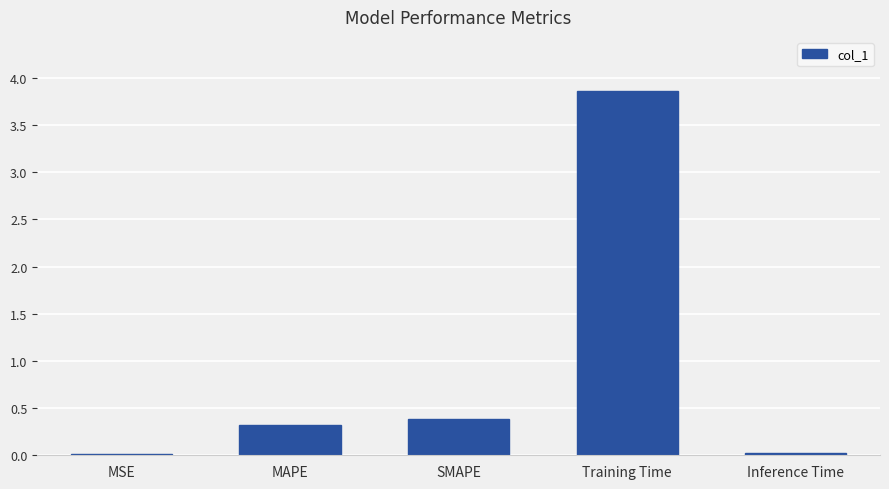

Does the chart contain stacked bars?

No